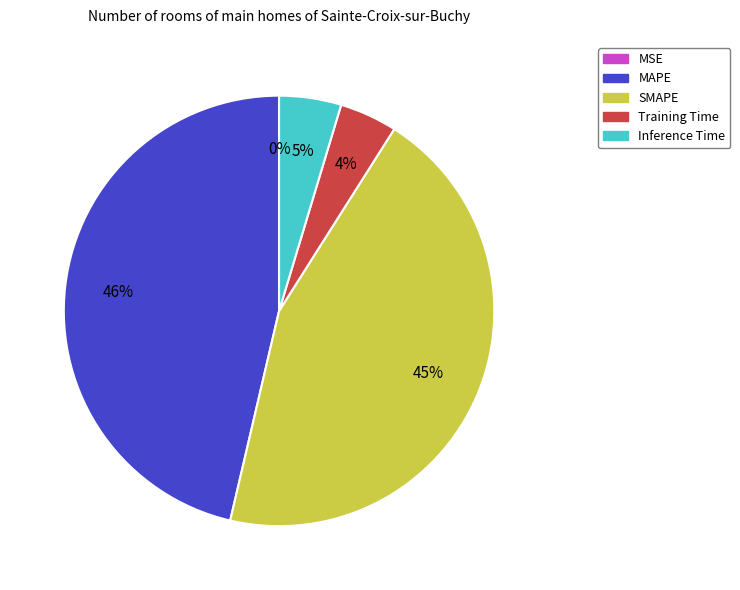

Is Inference Time the majority of the pie?

No